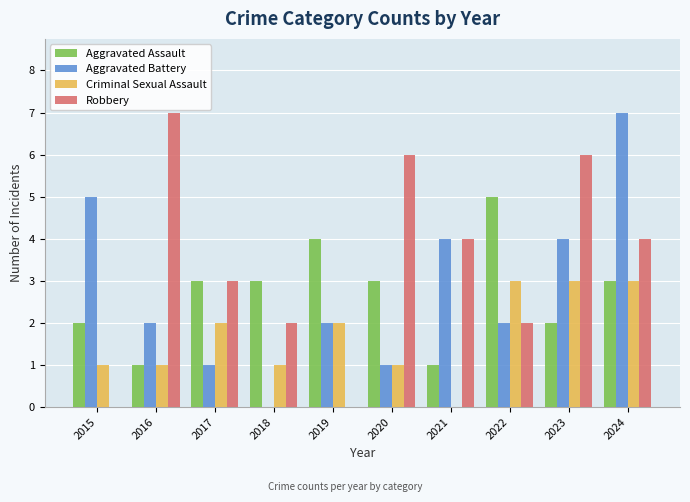

What is the difference between the Aggravated Assault values at 2023 and 2024?

1